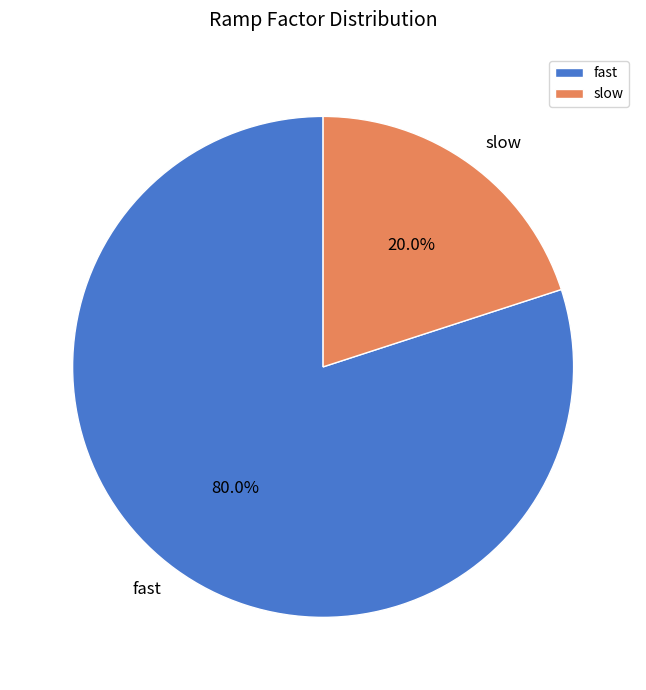

Approximately how many times larger is the value at fast compared to slow?

4.0